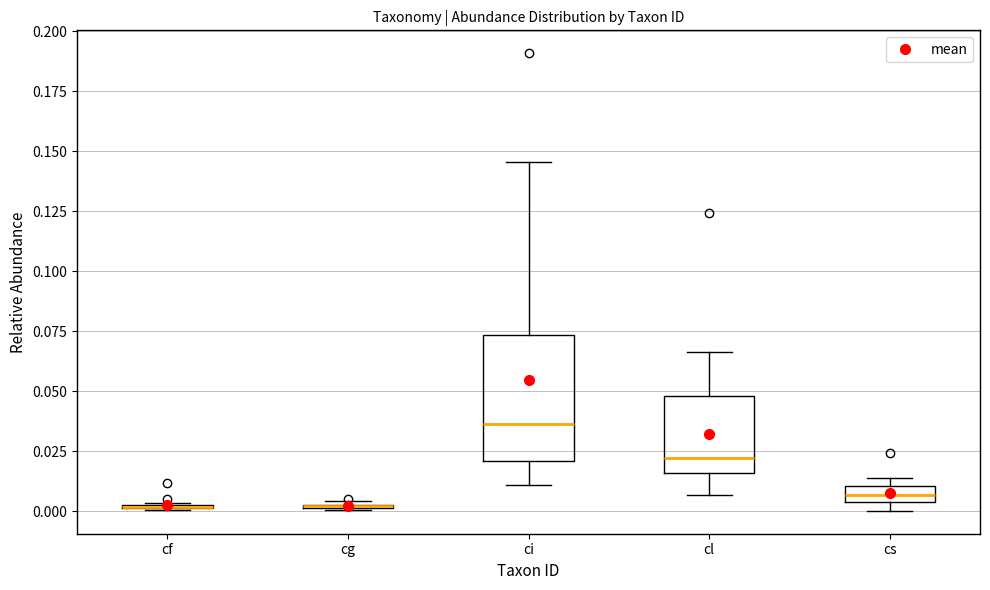

Where does the lower whisker of the box for cl end on the y-axis? The values are not printed on the chart, so give them approximately, as read against the axis.

0.005